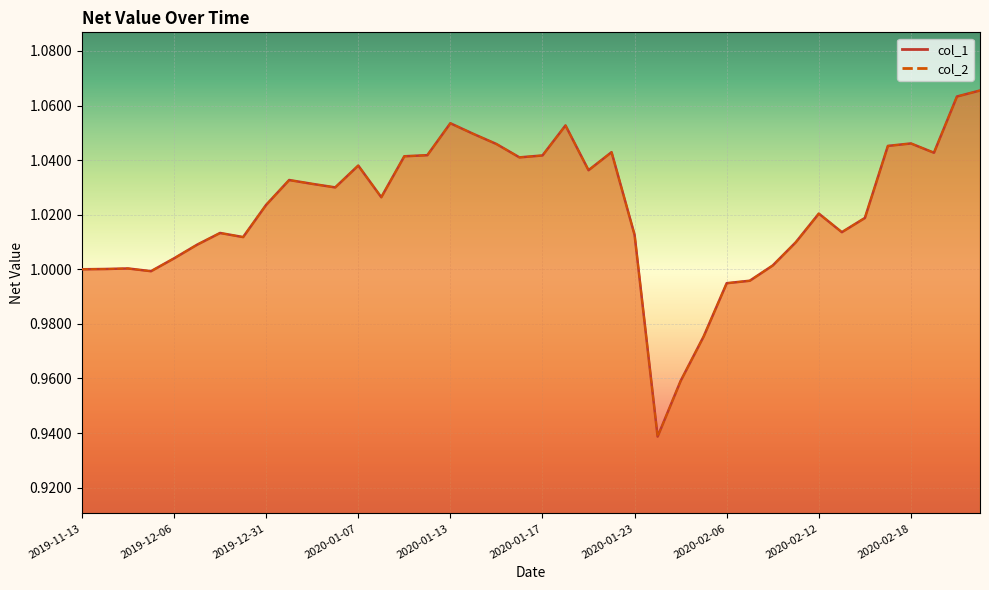

True or false: col_1 has a value of 1.0 at 2020-02-13.

True